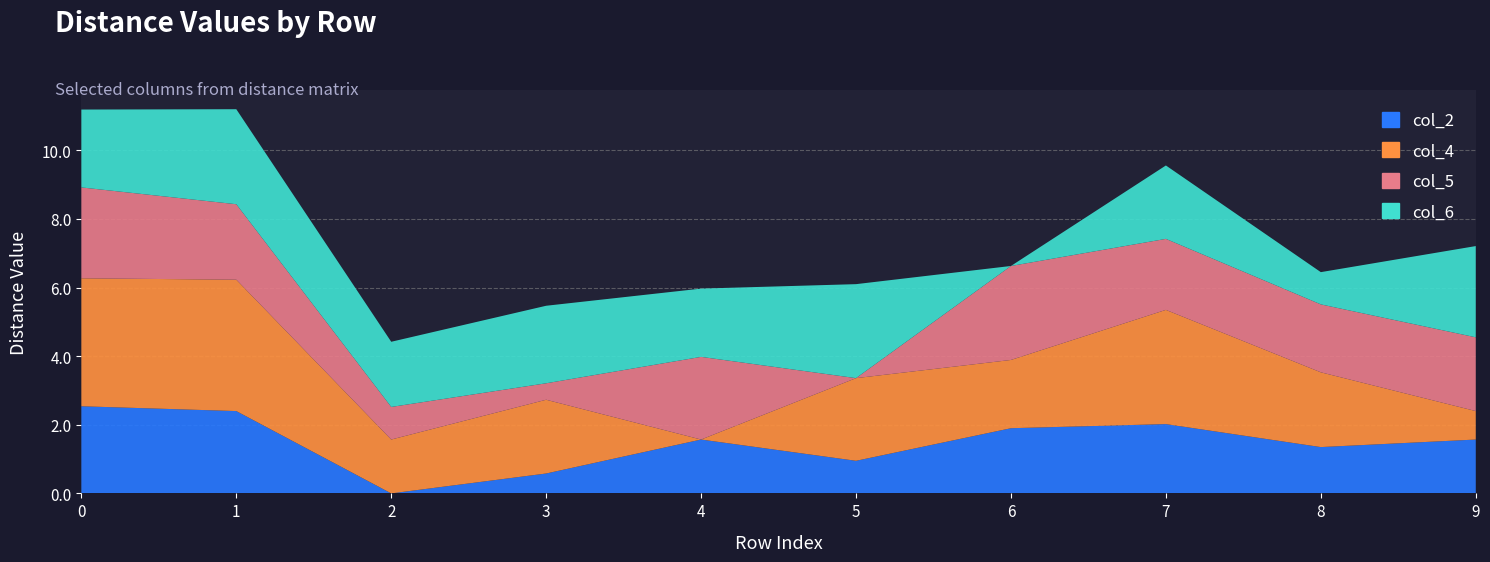

Reading left to right, transcribe all the data shown in this chart.

col_2: 0=2.5	1=2.4	2=0.0	3=0.6	4=1.6	5=0.9	6=1.9	7=2.0	8=1.4	9=1.6
col_4: 0=3.7	1=3.8	2=1.6	3=2.1	4=0.0	5=2.4	6=2.0	7=3.3	8=2.2	9=0.8
col_5: 0=2.6	1=2.2	2=0.9	3=0.5	4=2.4	5=0.0	6=2.7	7=2.1	8=2.0	9=2.1
col_6: 0=2.3	1=2.8	2=1.9	3=2.3	4=2.0	5=2.7	6=0.0	7=2.1	8=0.9	9=2.7